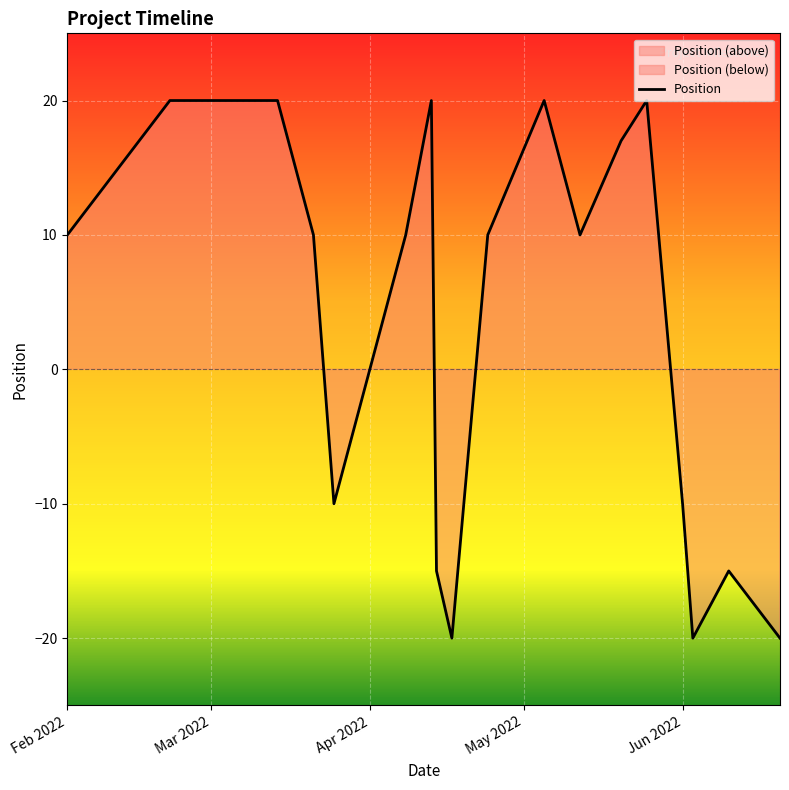

What is the difference between the maximum and minimum values?

40